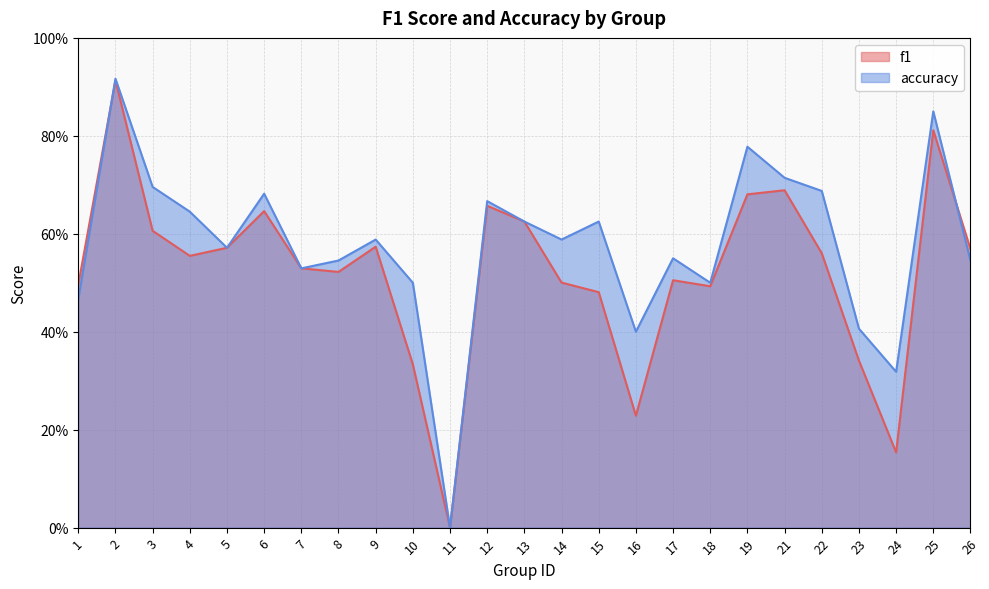

Rank the series at 18 from highest to lowest value.

accuracy, f1